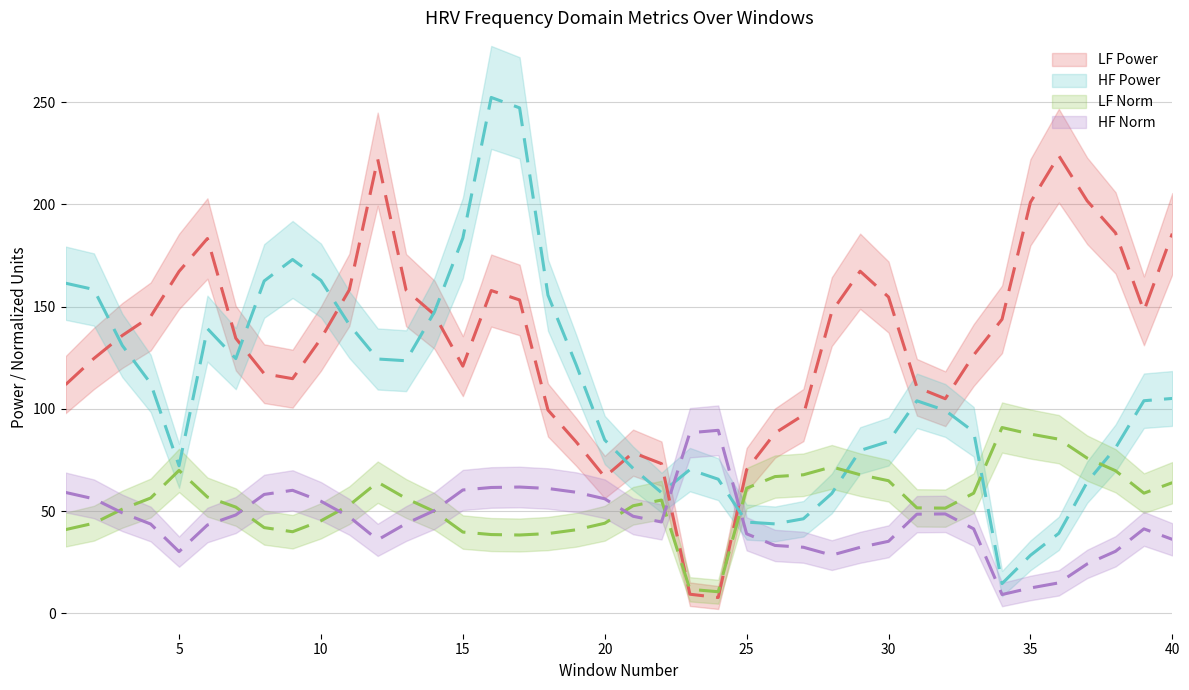

List the series in order of their peak value, highest first.

hf_power, lf_power, lf_norm, hf_norm